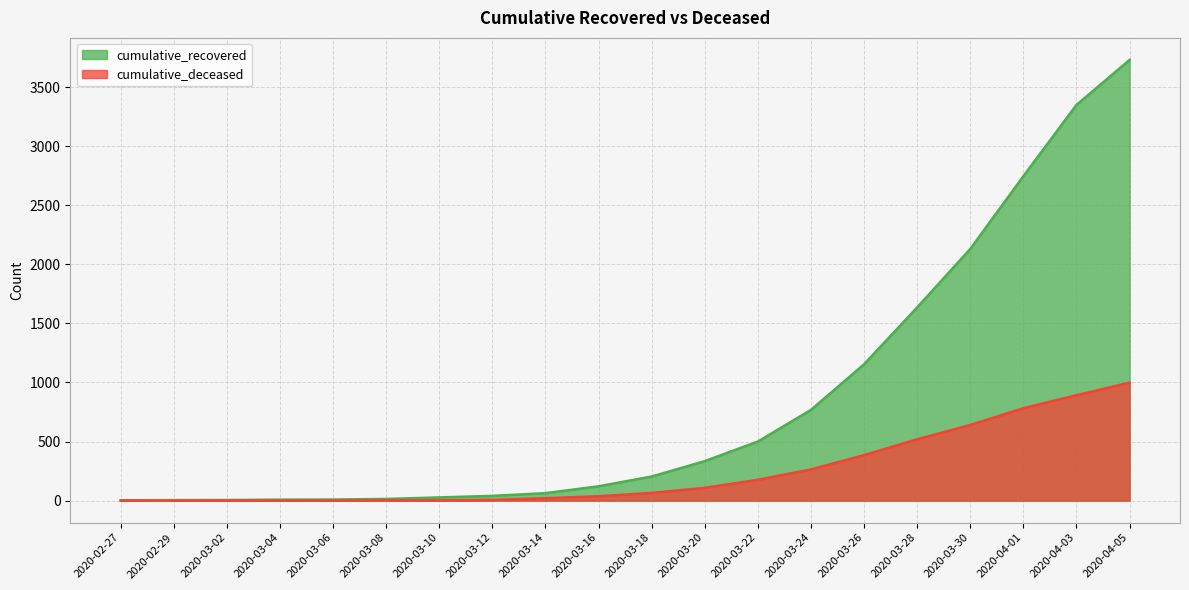

What is the highest value of the cumulative_deceased series?

998